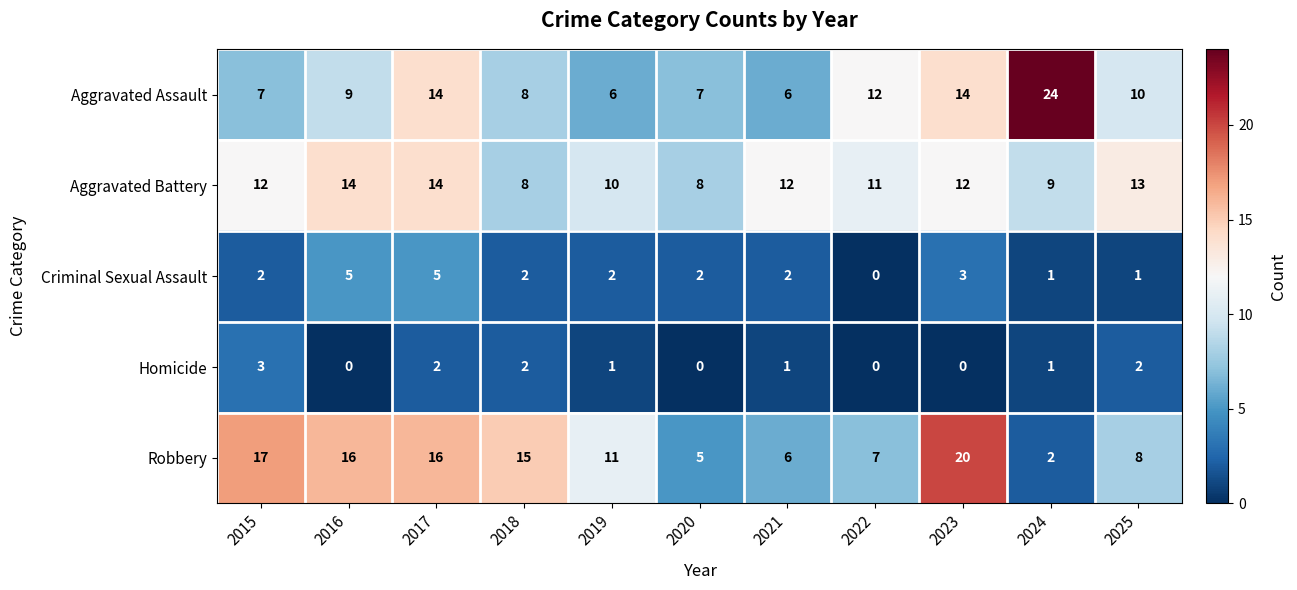

What is the average value of the Robbery series?

11